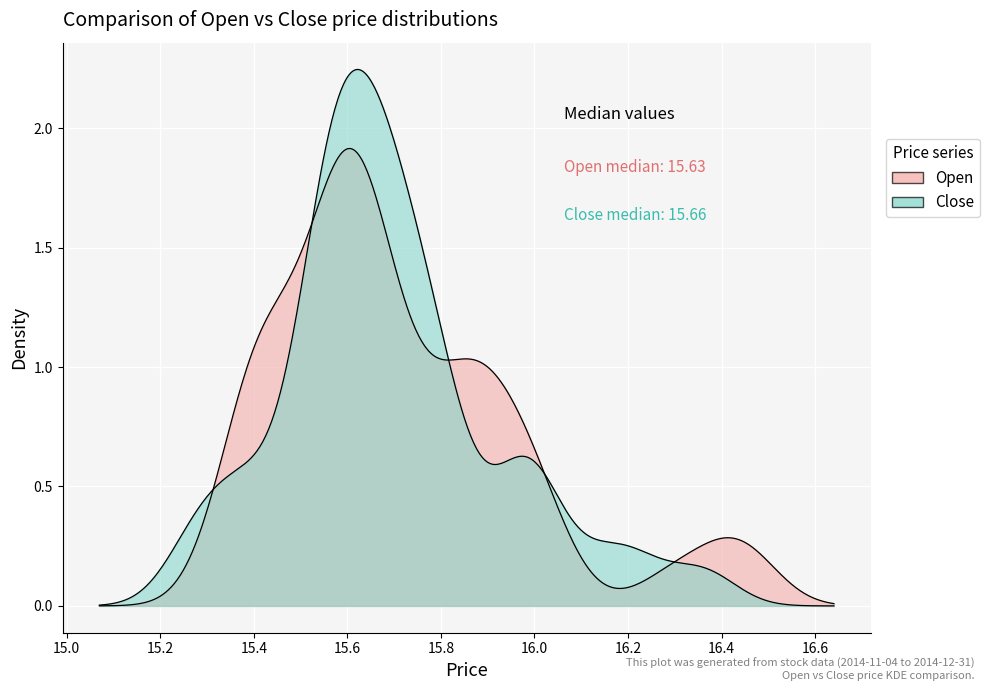

At how many categories does at least one series exceed 16?

5